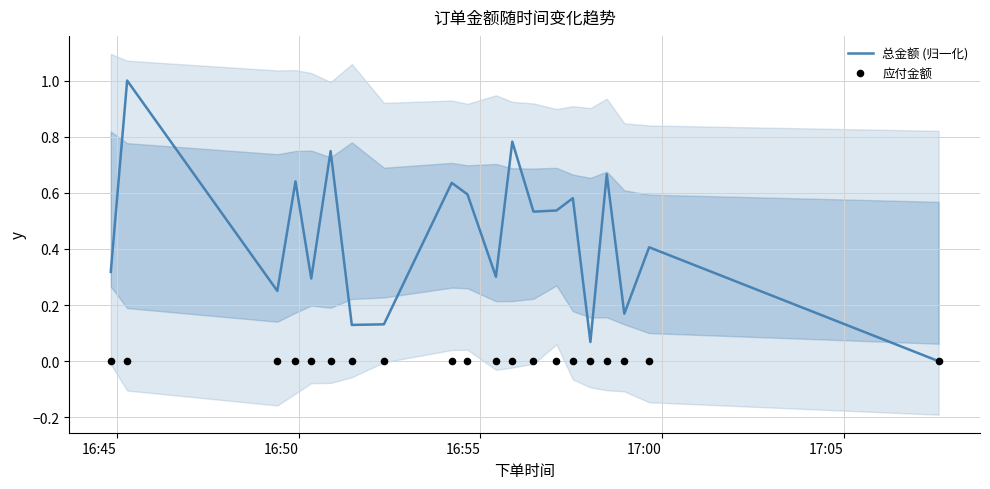

What are all the series names shown in the legend?

总金额 (归一化), 应付金额